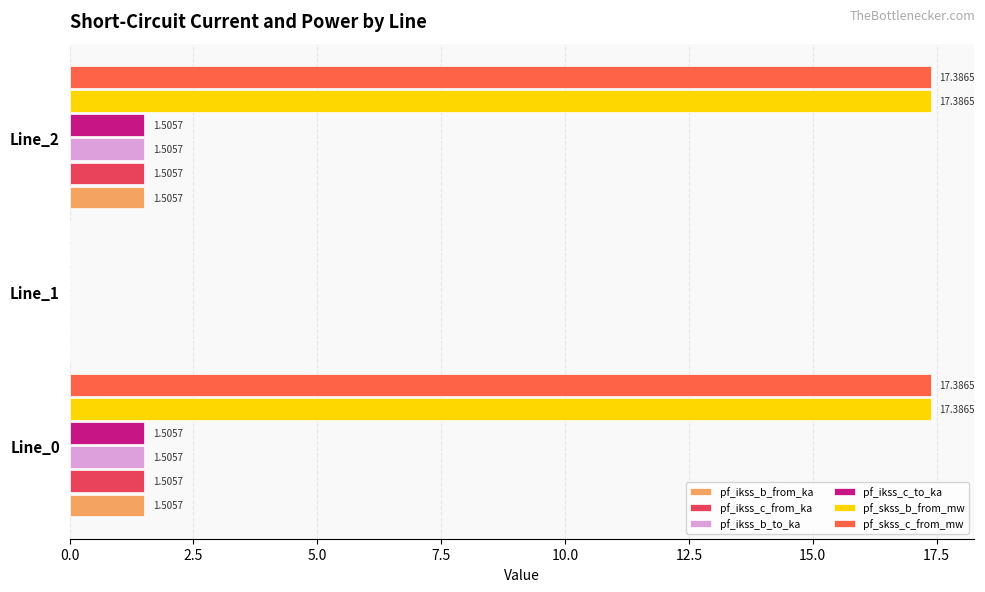

What are all the series names shown in the legend?

pf_ikss_b_from_ka, pf_ikss_c_from_ka, pf_ikss_b_to_ka, pf_ikss_c_to_ka, pf_skss_b_from_mw, pf_skss_c_from_mw